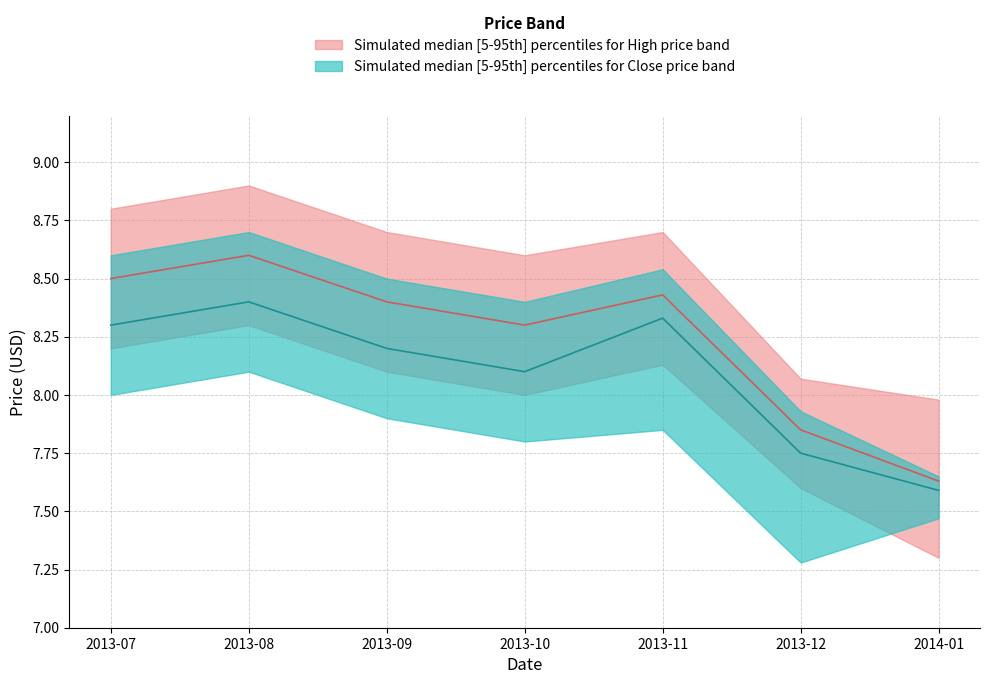

What is the maximum value shown in the chart?

8.9